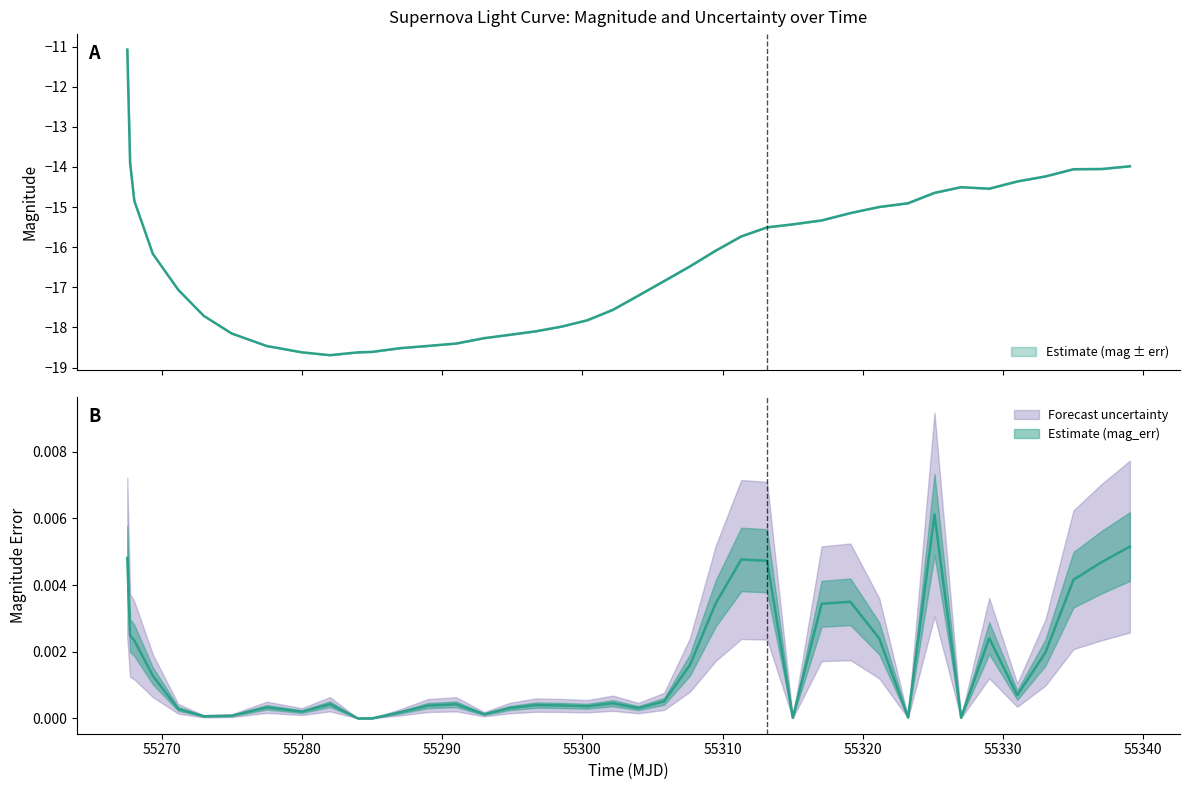

At 55320, list the series in order from largest to smallest.

mag_err, mag